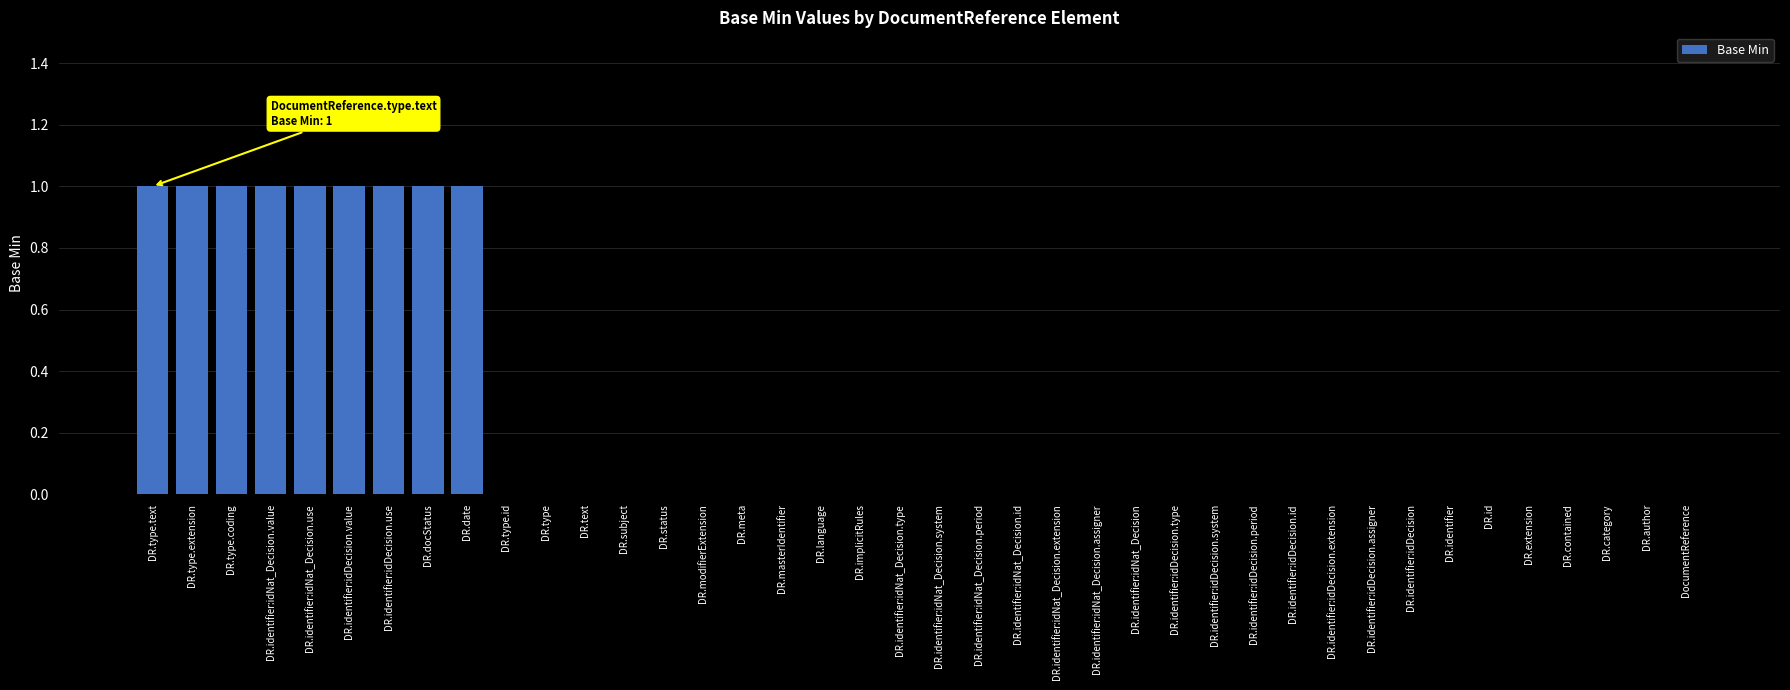

What is the greatest value displayed?

1